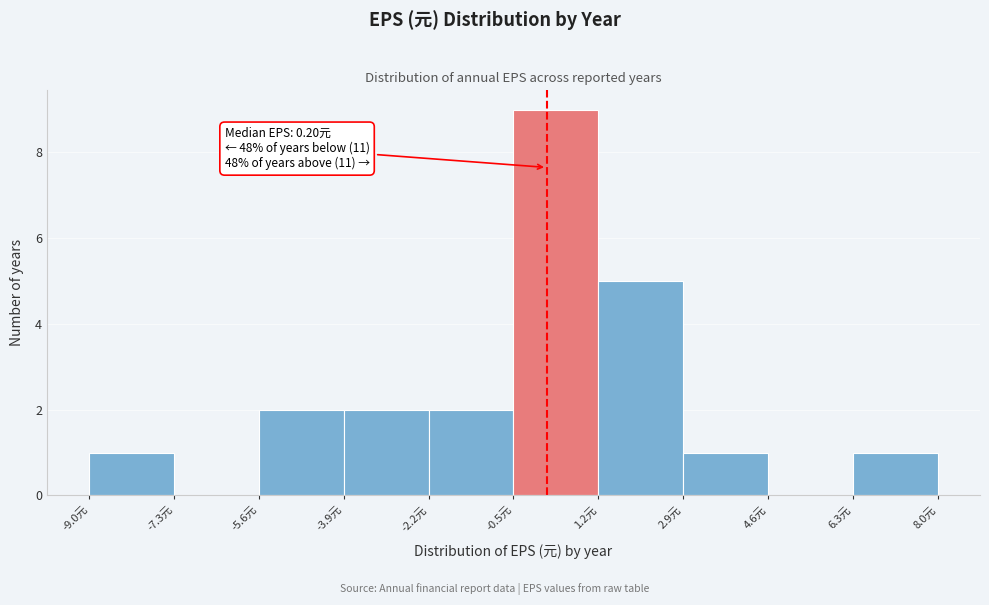

Over which range of the x-axis is the bar tallest?

-0.4 to 1.2